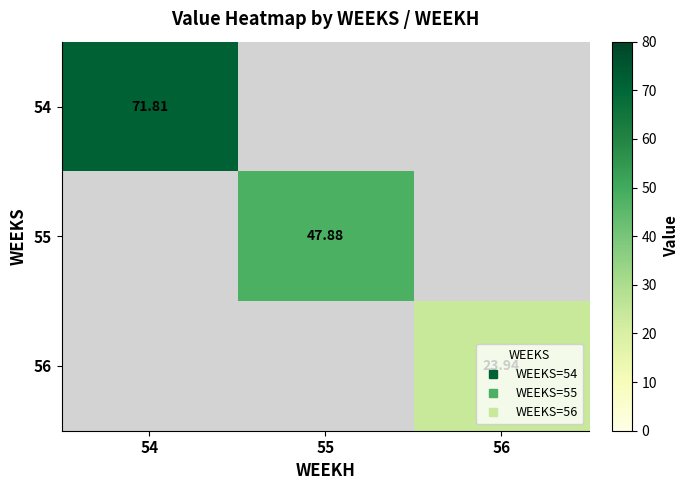

The value of 54 at 54 is 119.8. True or false?

False